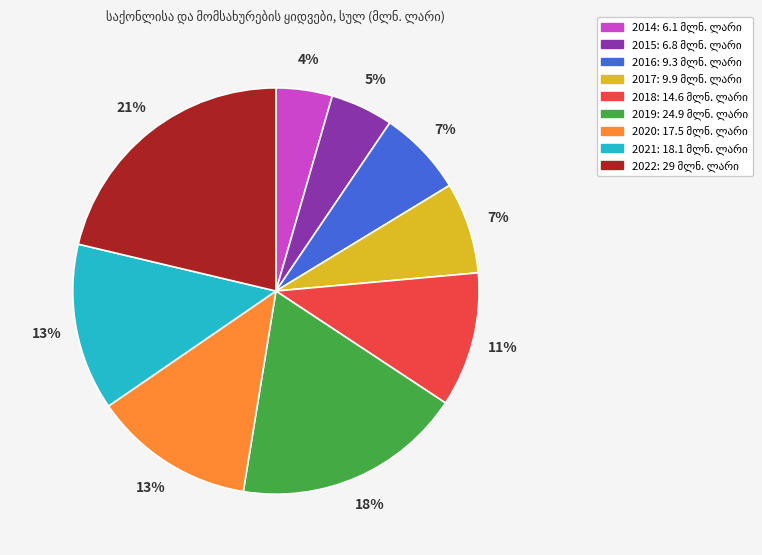

True or false: 2021 accounts for 13% of the total.

True